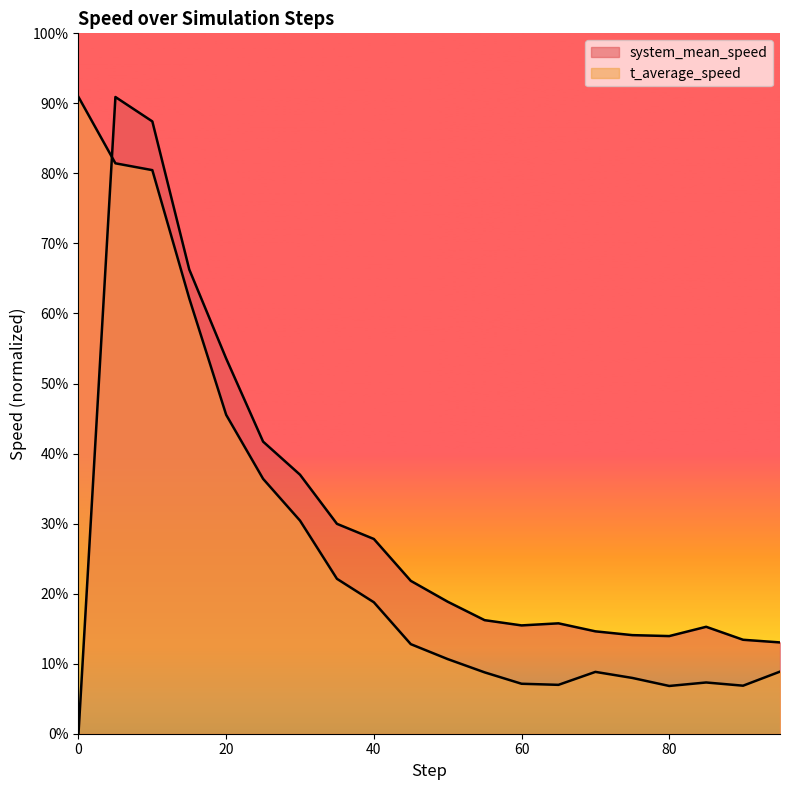

What is the value of the system_mean_speed point at the 20th from the left?

0.1